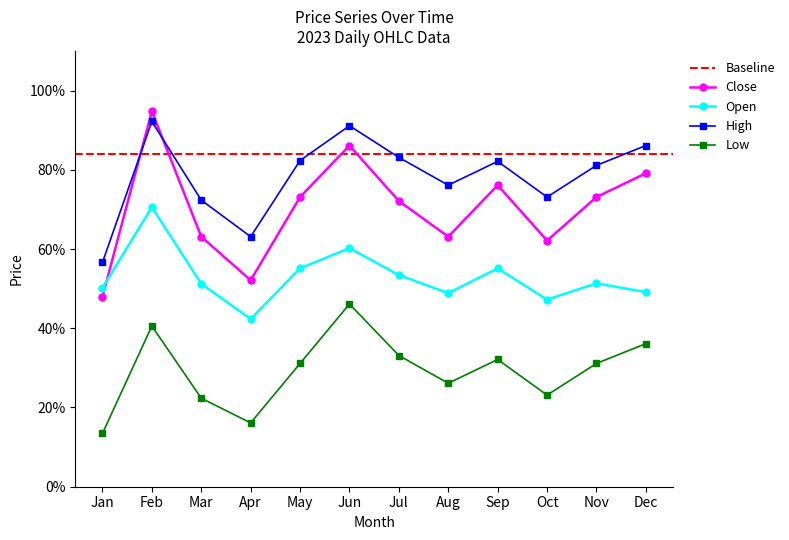

The Close series shows 0.5 at Dec. True or false?

False